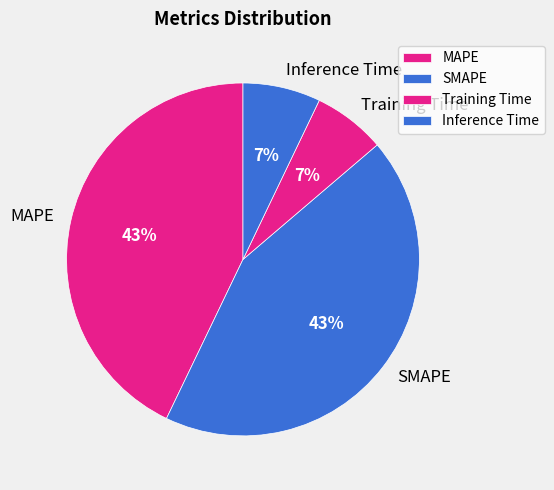

Does any single category account for the majority?

No